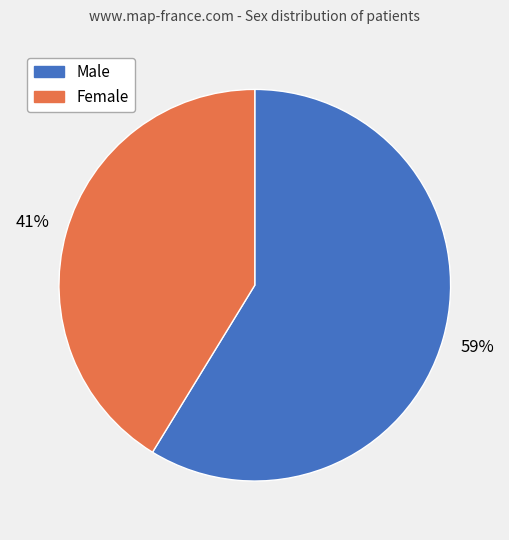

Rank the categories by value from highest to lowest.

Male, Female